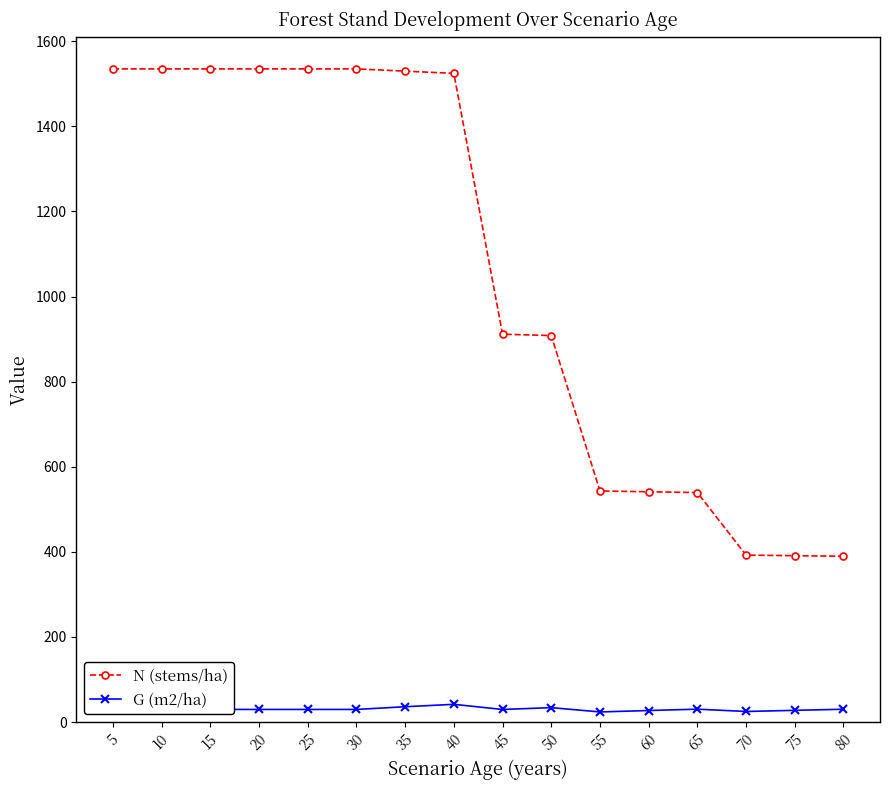

What is the difference between the maximum and minimum values in the G (m2/ha) series?

17.9